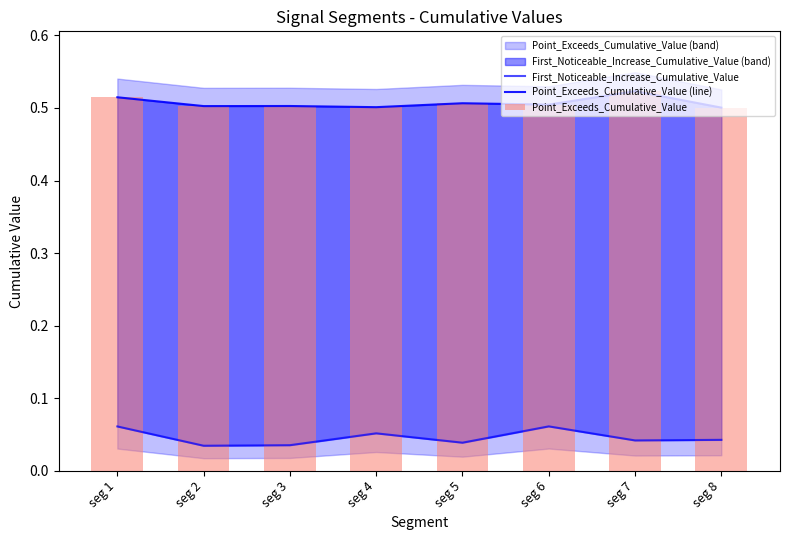

Reading left to right, what are all the values shown in this chart?

First_Noticeable_Increase_Cumulative_Value: seg 1=0.1	seg 2=0.0	seg 3=0.0	seg 4=0.1	seg 5=0.0	seg 6=0.1	seg 7=0.0	seg 8=0.0
Point_Exceeds_Cumulative_Value (line): seg 1=0.5	seg 2=0.5	seg 3=0.5	seg 4=0.5	seg 5=0.5	seg 6=0.5	seg 7=0.5	seg 8=0.5
Point_Exceeds_Cumulative_Value: seg 1=0.5	seg 2=0.5	seg 3=0.5	seg 4=0.5	seg 5=0.5	seg 6=0.5	seg 7=0.5	seg 8=0.5